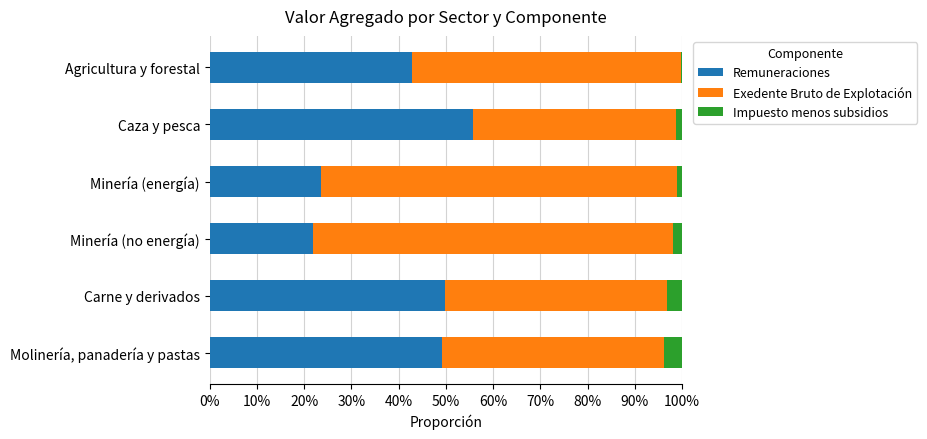

What are all the series names shown in the legend?

Remuneraciones, Exedente Bruto de Explotación, Impuesto menos subsidios